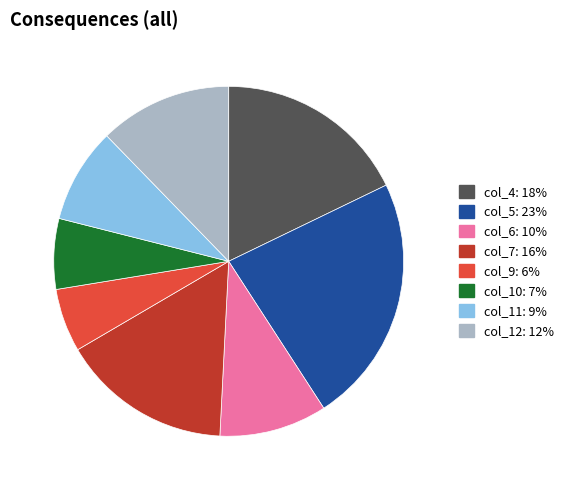

Do col_11 and col_7 together represent more than half of the pie?

No